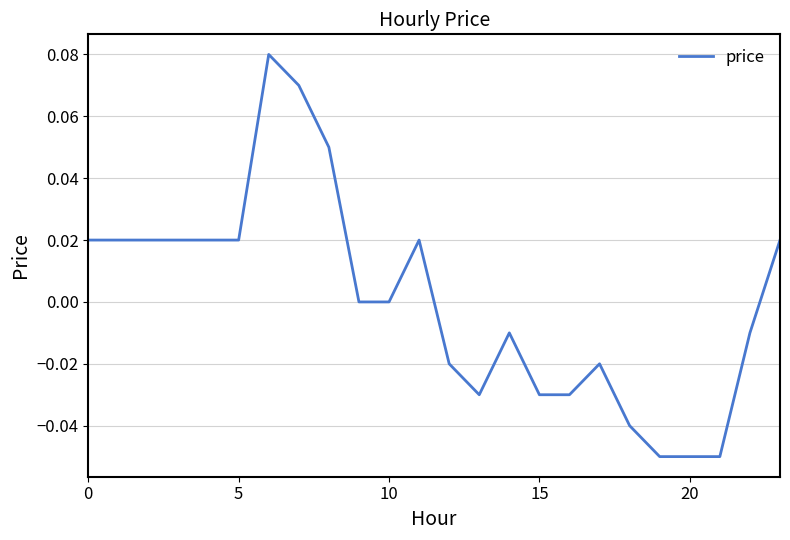

Is this an area chart (filled region under the line)?

No